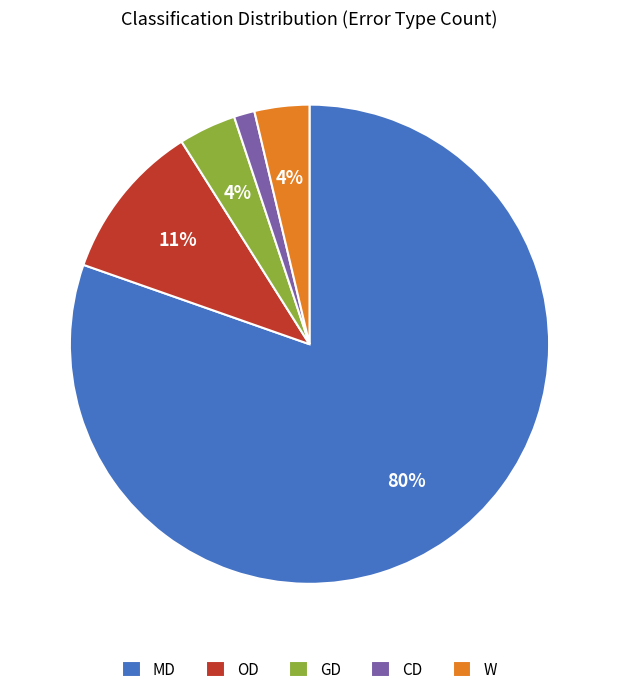

To the nearest percent, what percentage of the pie is CD?

1%